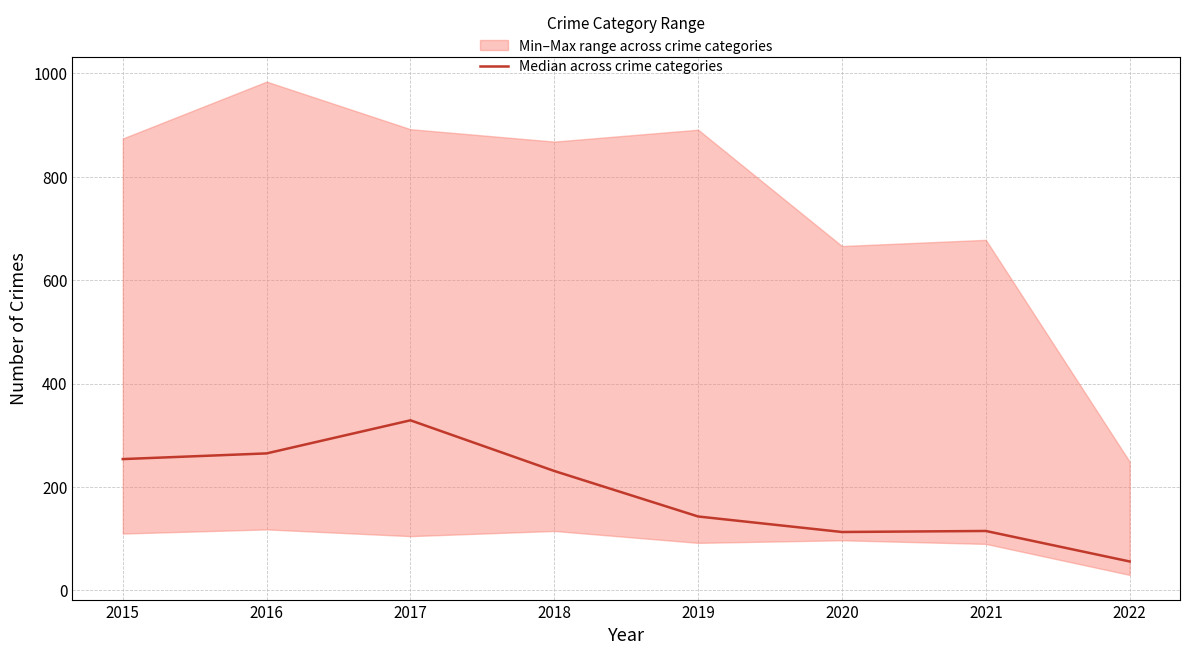

What is the smallest value displayed?

56